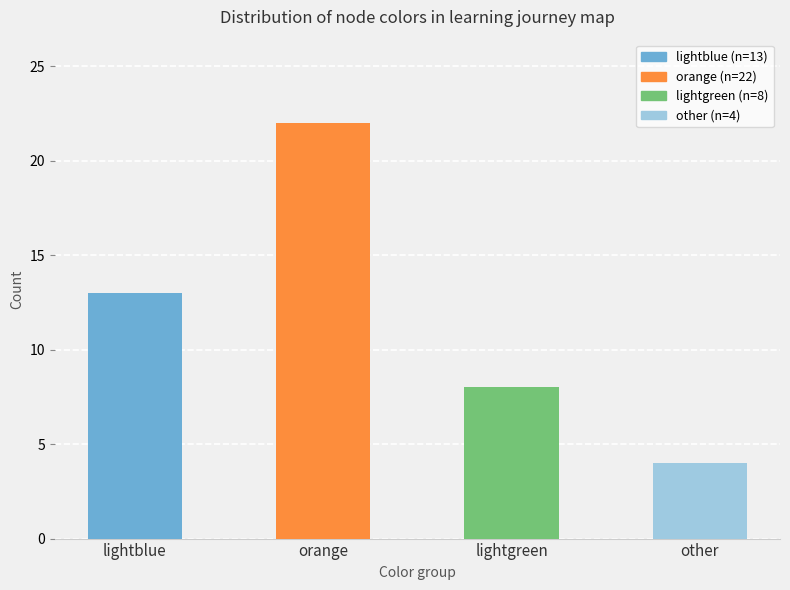

Count the number of data series in this chart.

1